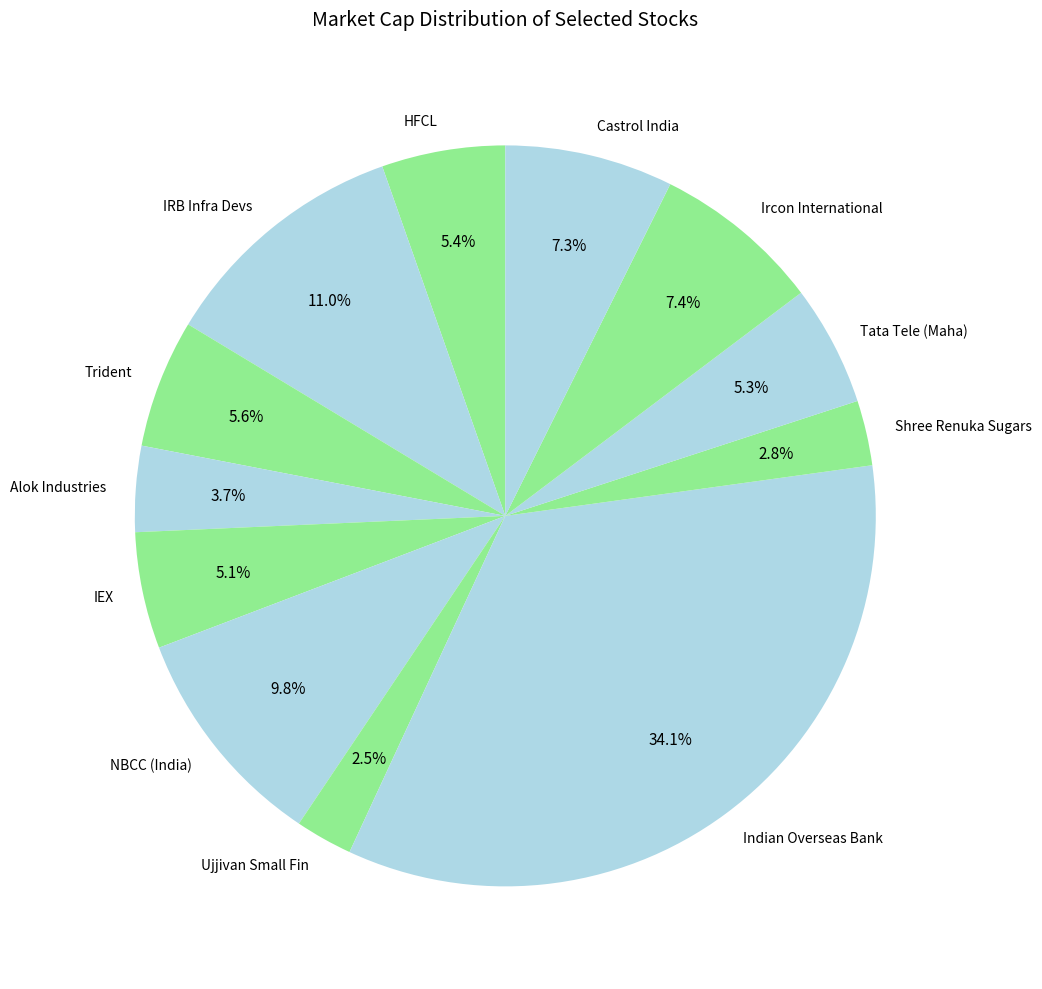

How many segments does this pie chart have?

12